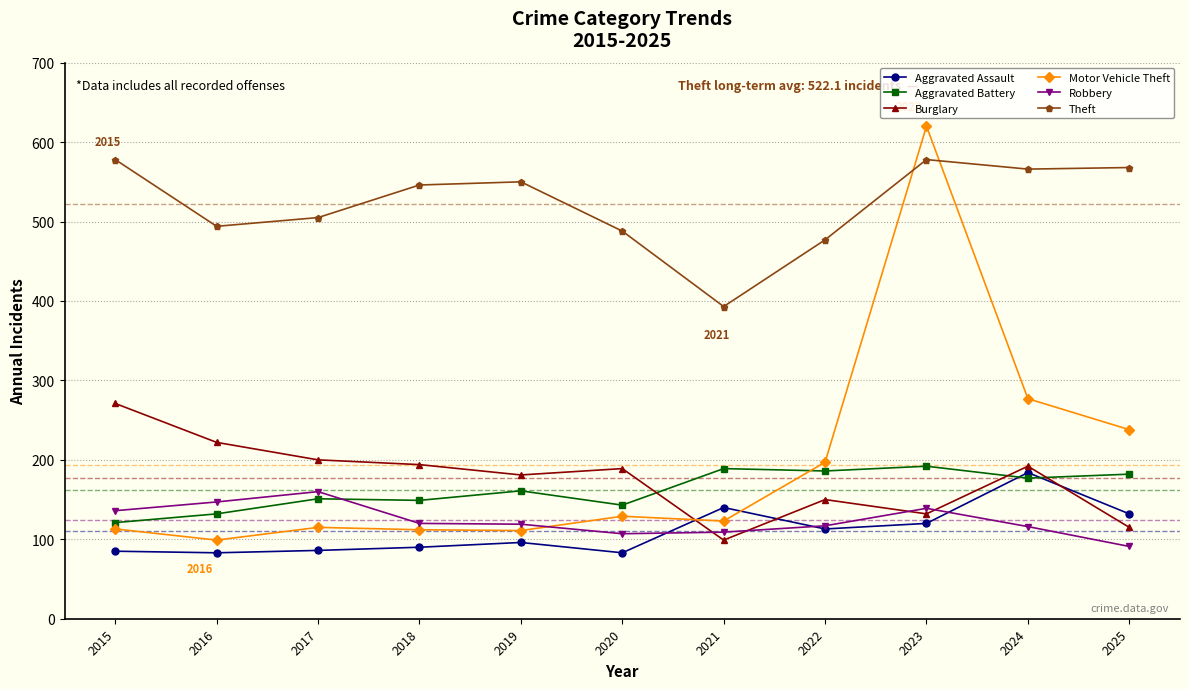

What is the minimum value for Theft?

393